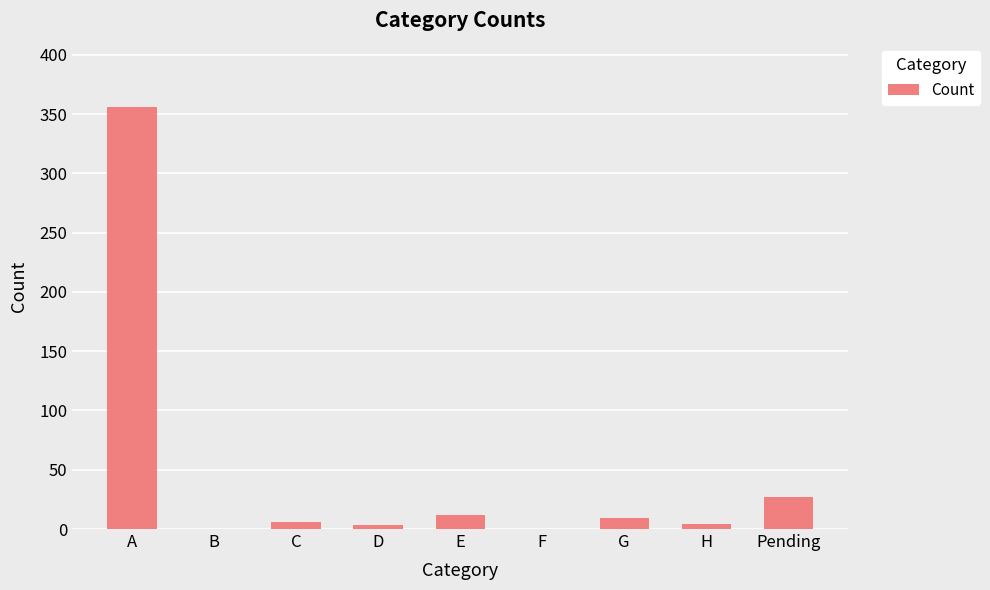

What is the sum of all values?

417